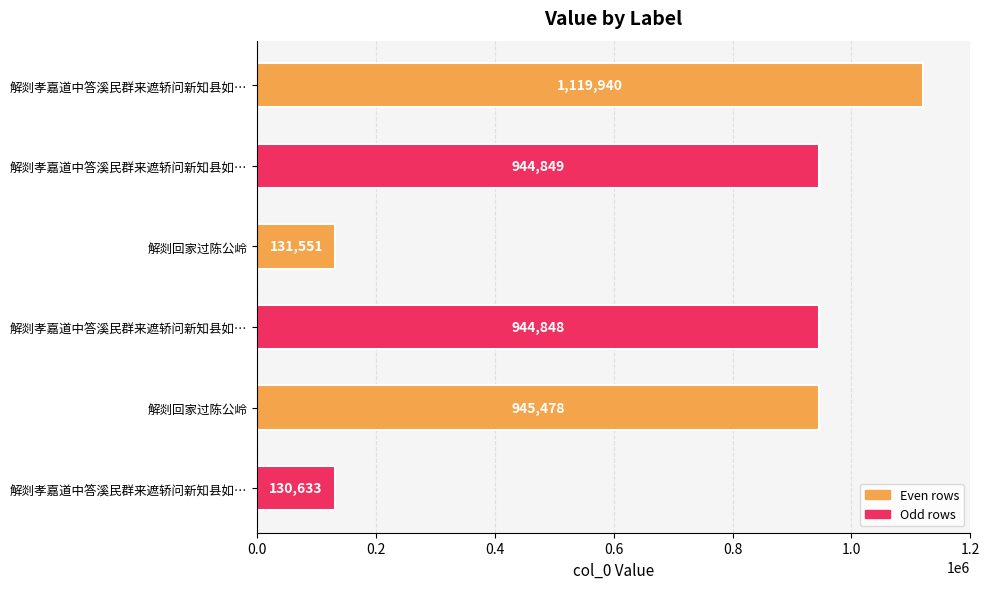

Count the number of data series in this chart.

1